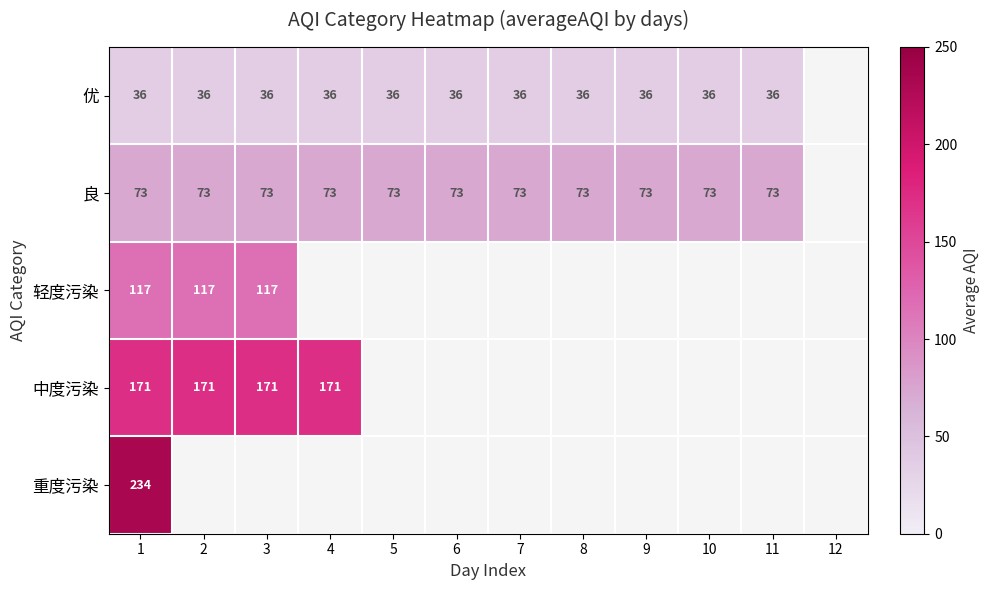

True or false: 优 has a value of 49 at 6.

False